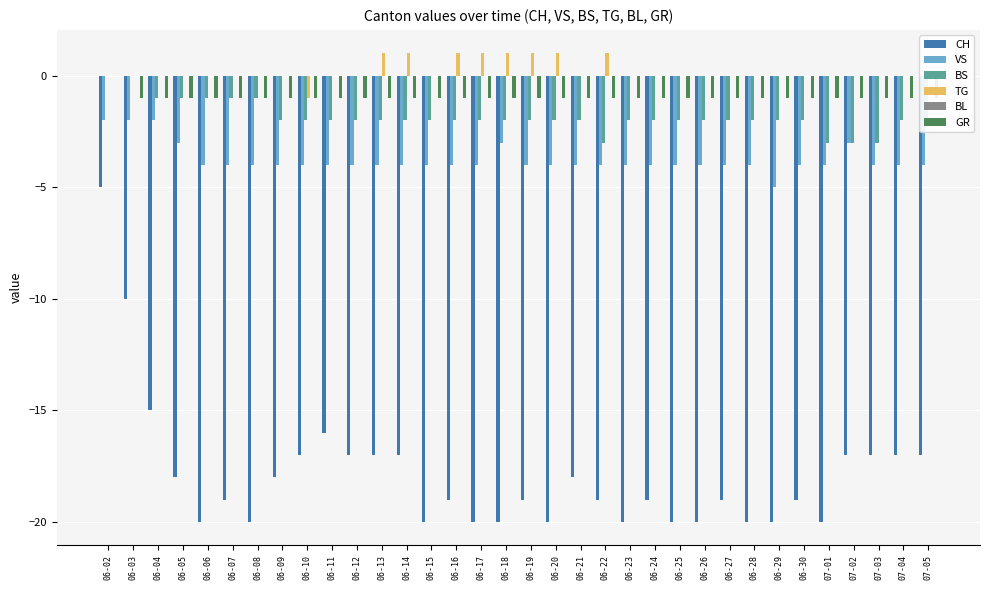

True or false: BL has a value of 0 at 06-21.

True